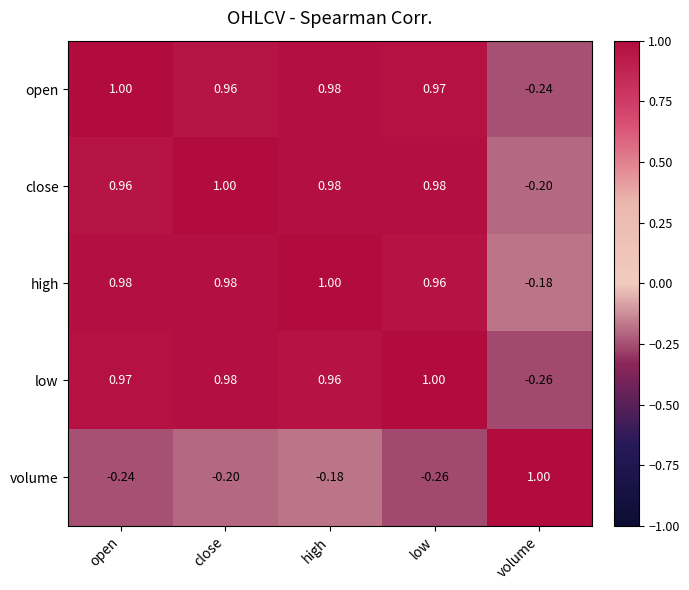

How many data points in high are above 0?

4